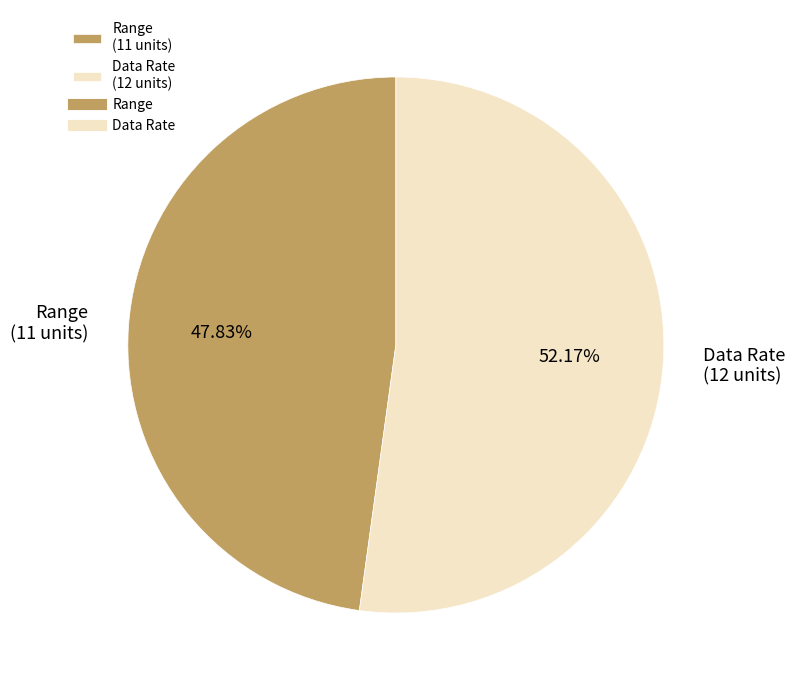

Combined, what portion of the pie is Data Rate and Range?

100.0%